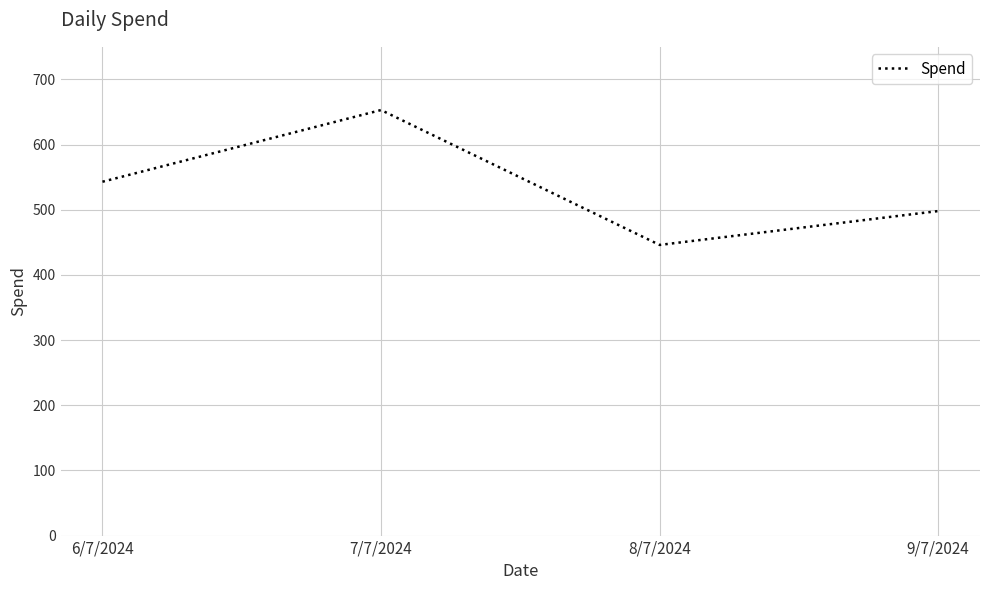

Which category has the highest value across all series?

7/7/2024